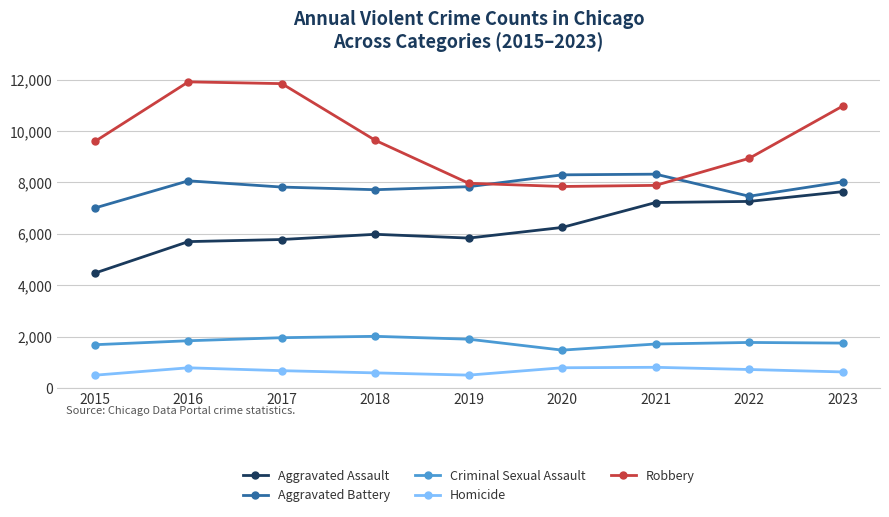

Which series changed the most between 2017 and 2023?

Aggravated Assault